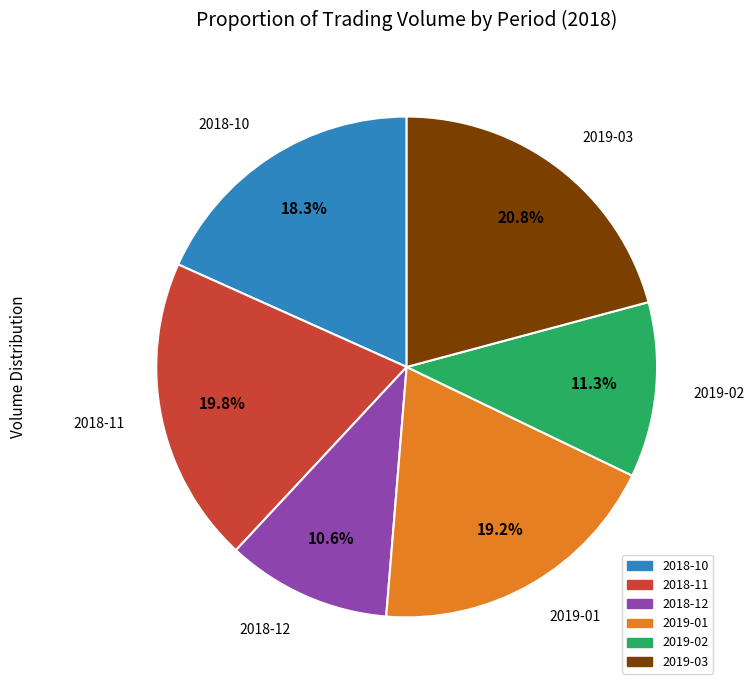

Is the sum of 2019-02 and 2019-01 greater than half?

No